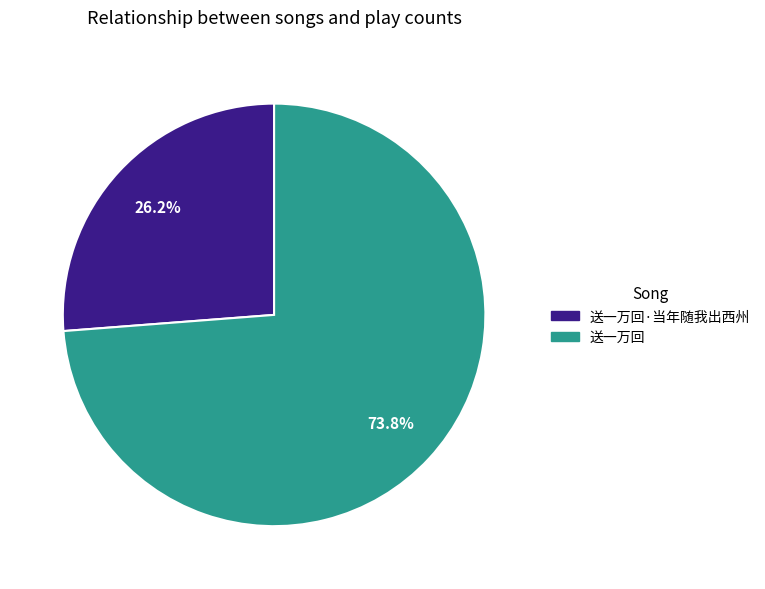

Is there a majority slice in this chart?

Yes